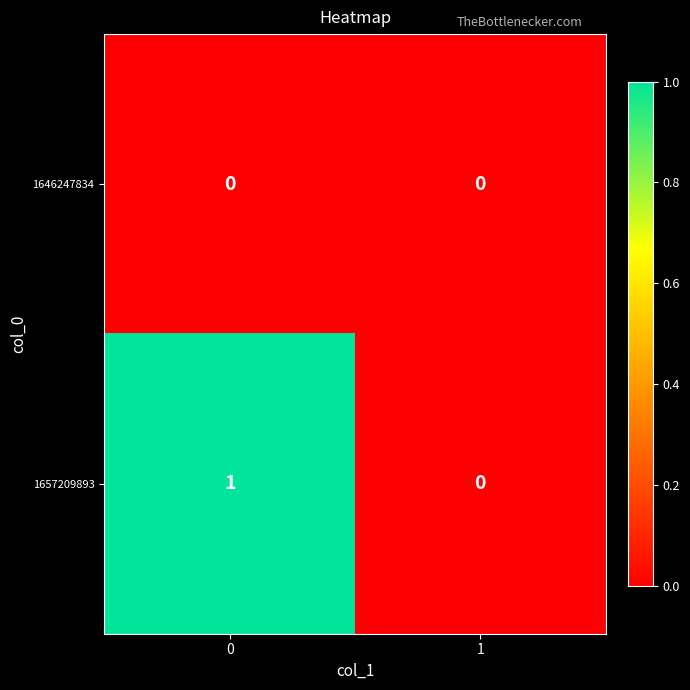

Which series has the widest spread of values?

1657209893